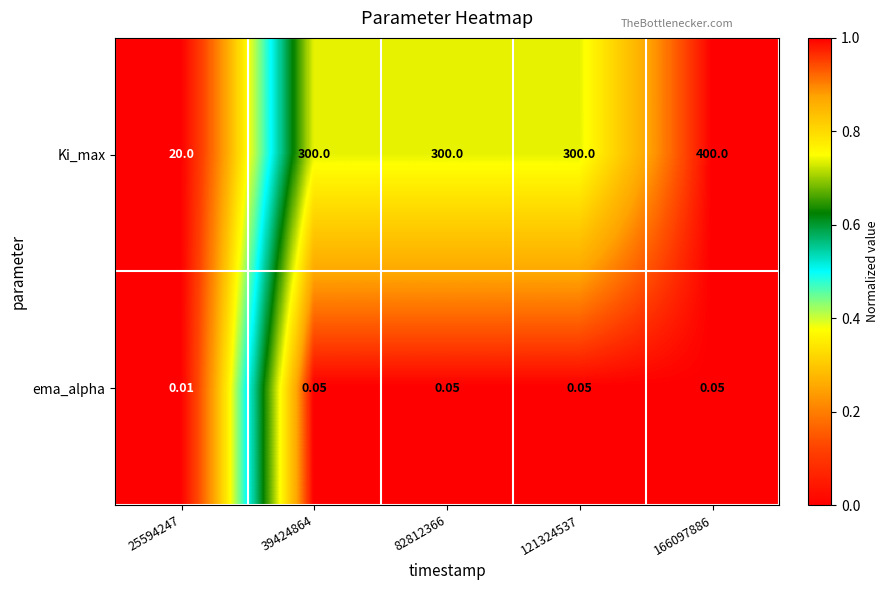

List the series in order of their peak value, highest first.

Ki_max, ema_alpha